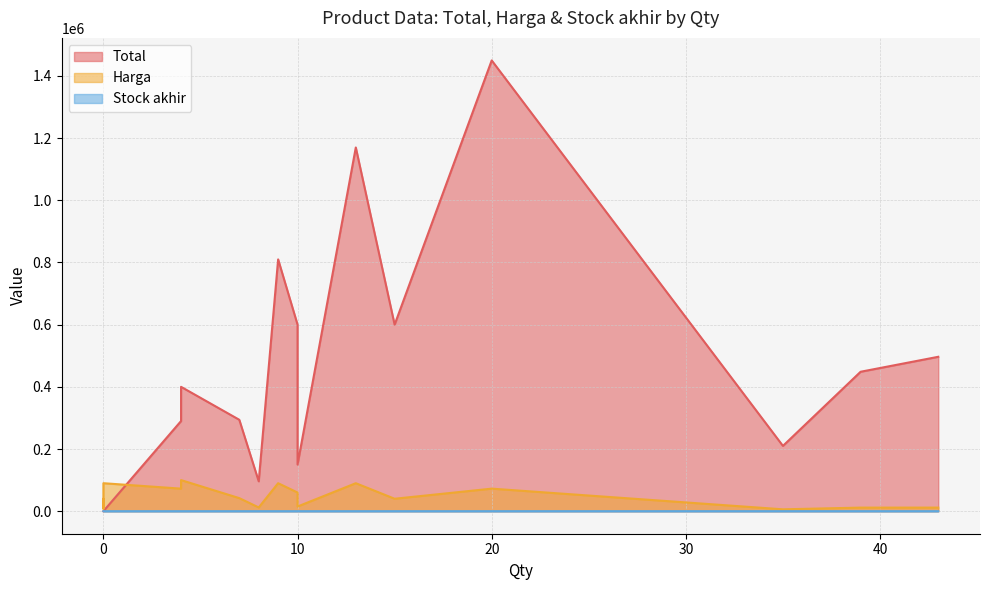

True or false: Harga has more than 0 interior local peaks.

True